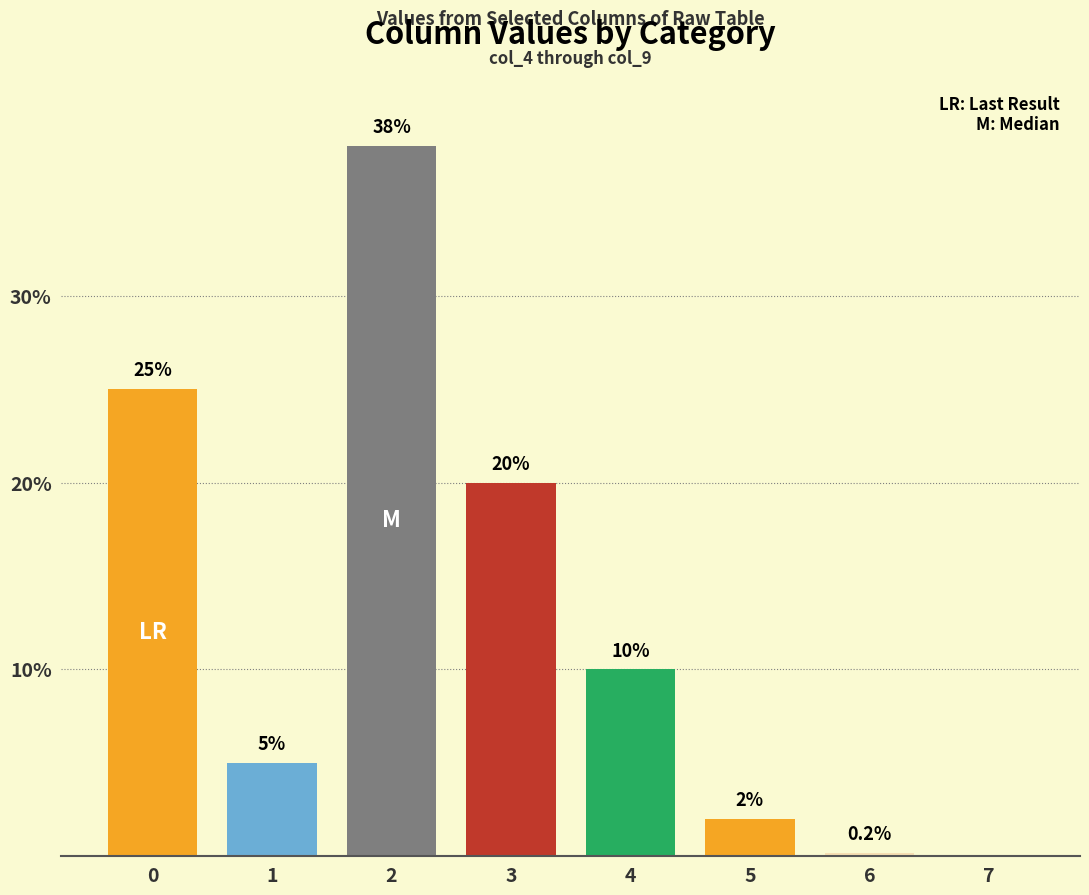

How many distinct data groups are displayed?

1